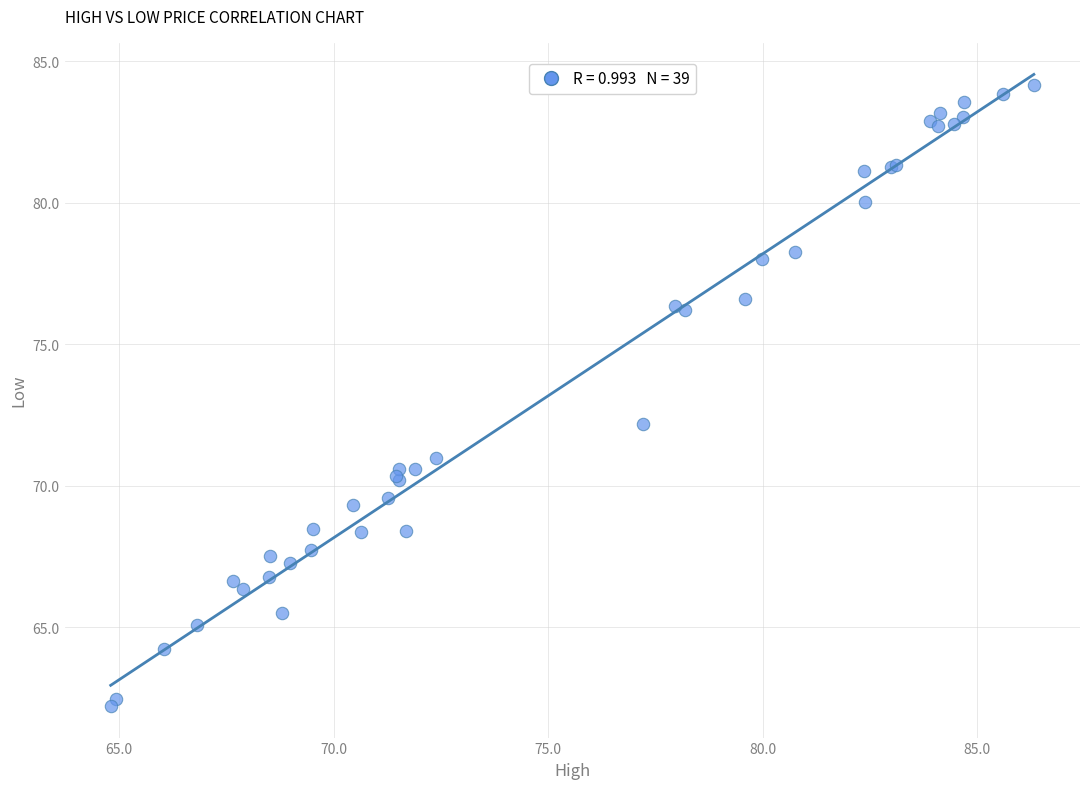

What Y value in the scatter plot is closest to 73?

72.2